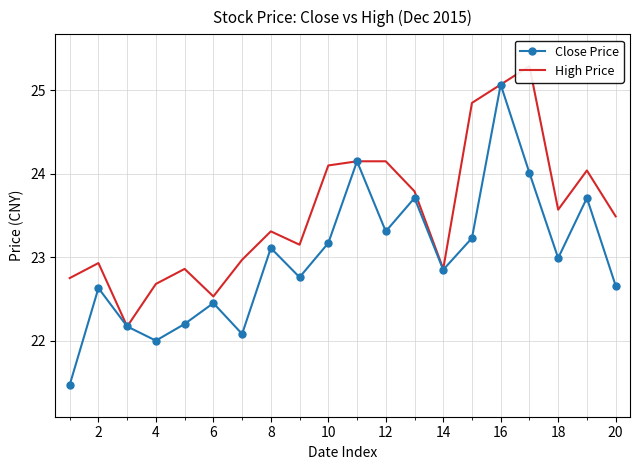

Reading left to right, list all the values displayed in this chart.

Close Price: 21.5	22.6	22.2	22.0	22.2	22.4	22.1	23.1	22.8	23.2	24.1	23.3	23.7	22.9	23.2	25.1	24.0	23.0	23.7	22.7
High Price: 22.8	22.9	22.2	22.7	22.9	22.5	23.0	23.3	23.1	24.1	24.1	24.1	23.8	22.9	24.9	25.1	25.3	23.6	24.0	23.5